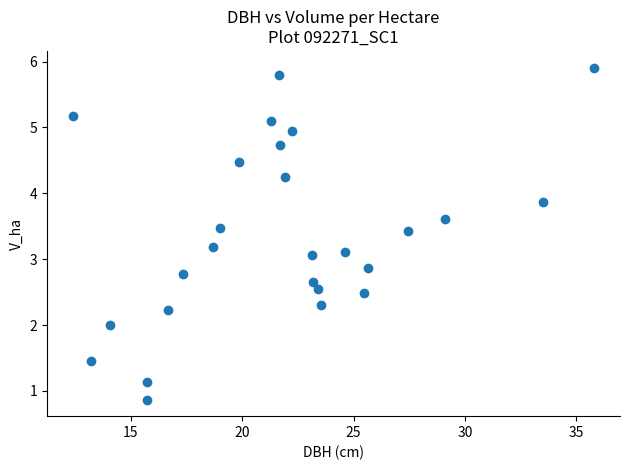

What is the range of Y values (max minus min)?

5.0